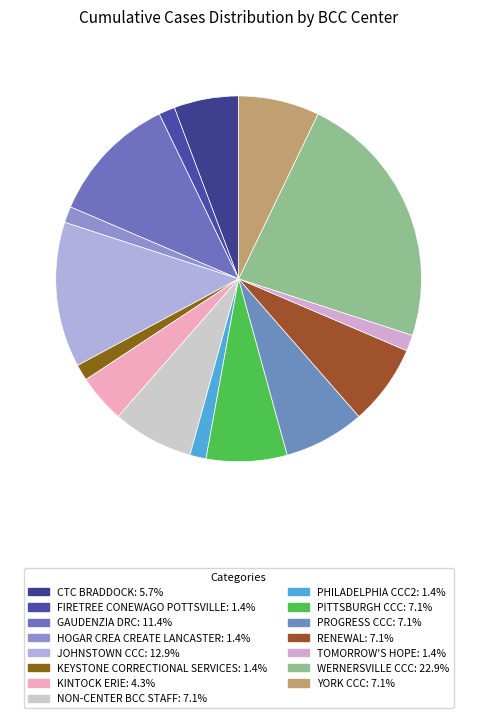

To the nearest percent, what percentage of the pie is YORK CCC?

7%